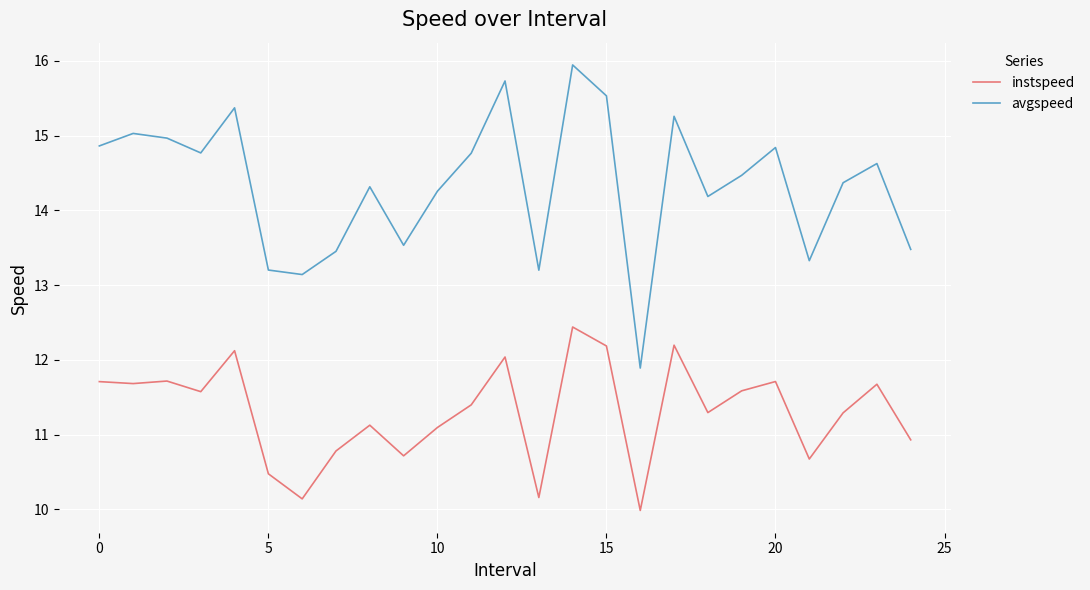

Rank the series by their maximum value, from highest to lowest.

avgspeed, instspeed